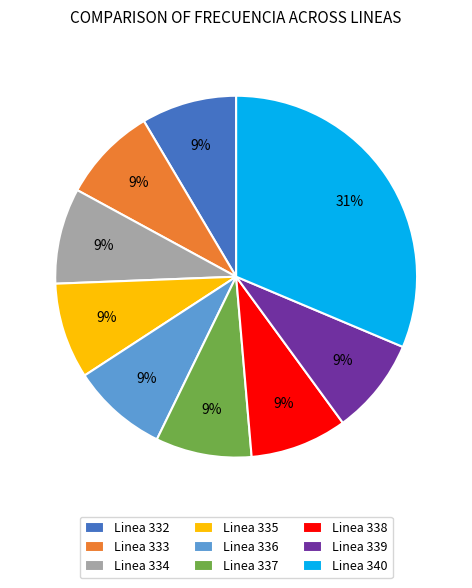

To the nearest percent, what is the average slice percentage?

11%